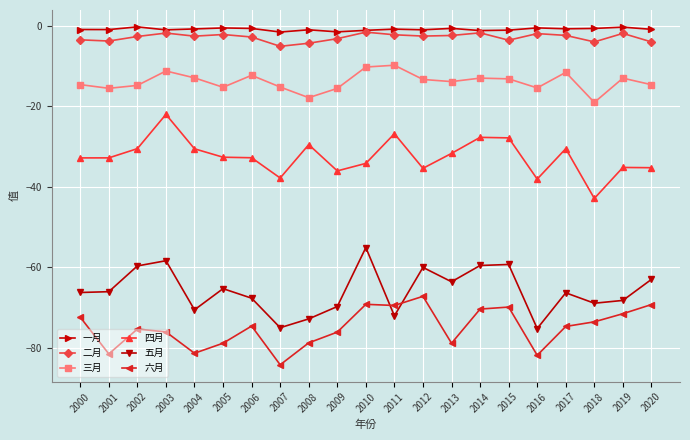

Is the value of 六月 at 2004 greater than the value of 五月 at 2010?

No